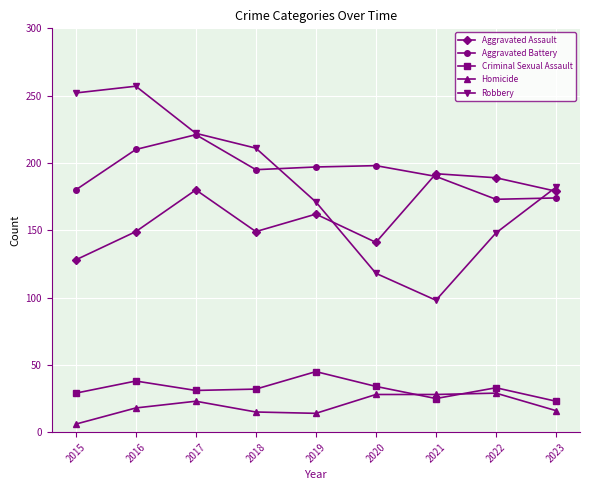

Rank the series by their maximum value, from lowest to highest.

Homicide, Criminal Sexual Assault, Aggravated Assault, Aggravated Battery, Robbery